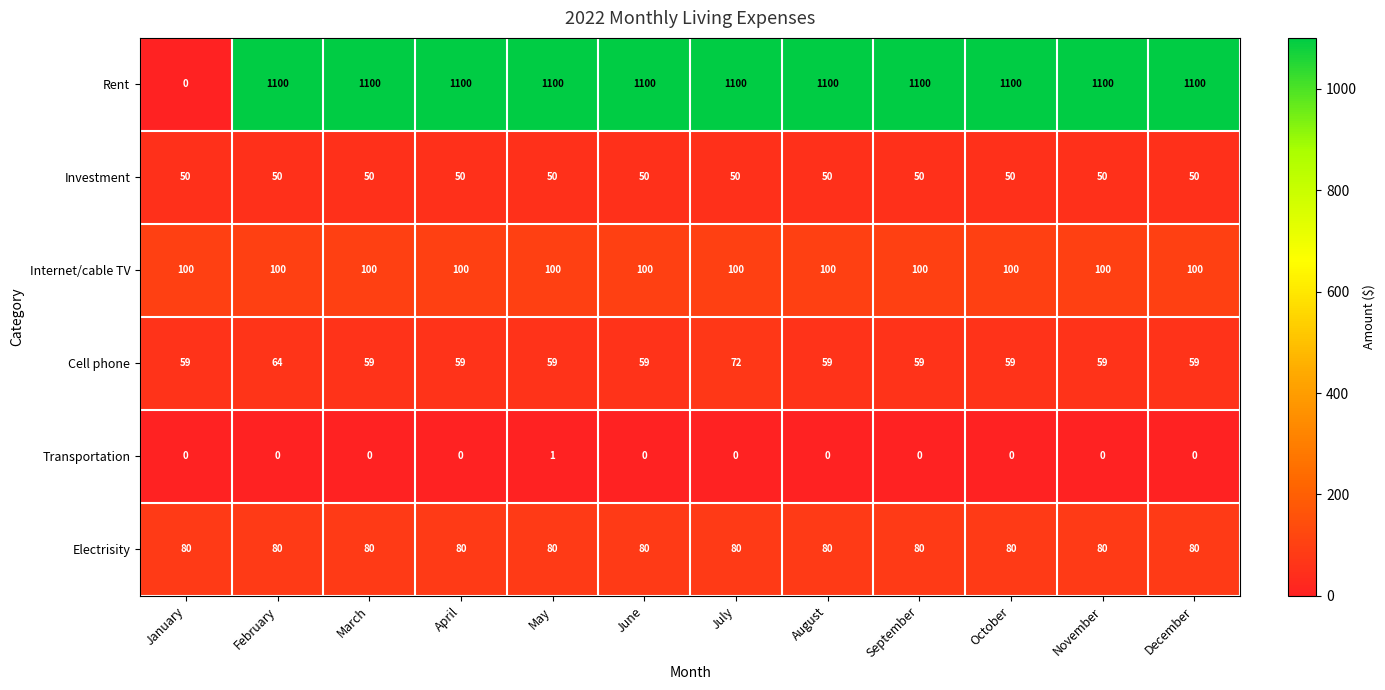

Rank the series at February from lowest to highest value.

Transportation, Investment, Cell phone, Electrisity, Internet/cable TV, Rent